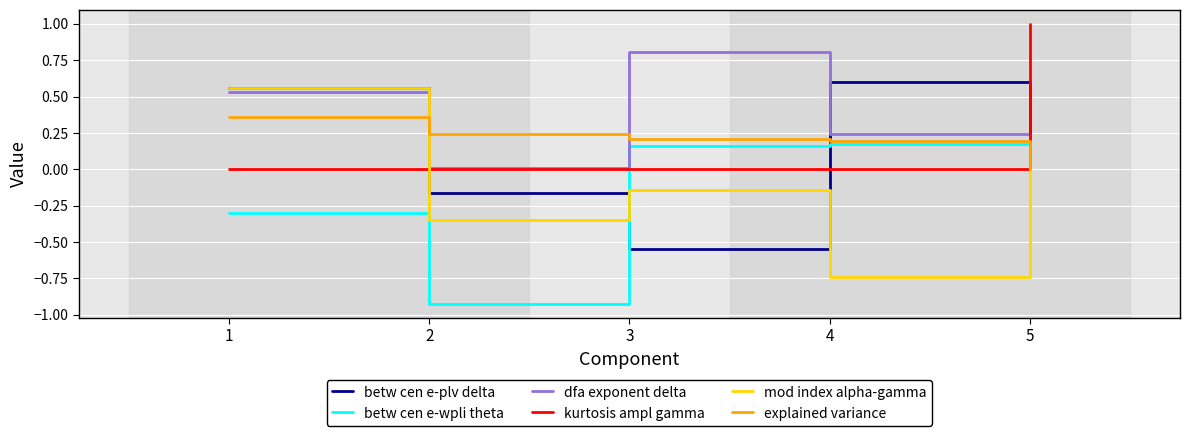

After their last crossing, which series has the higher values: kurtosis ampl gamma or mod index alpha-gamma?

kurtosis ampl gamma